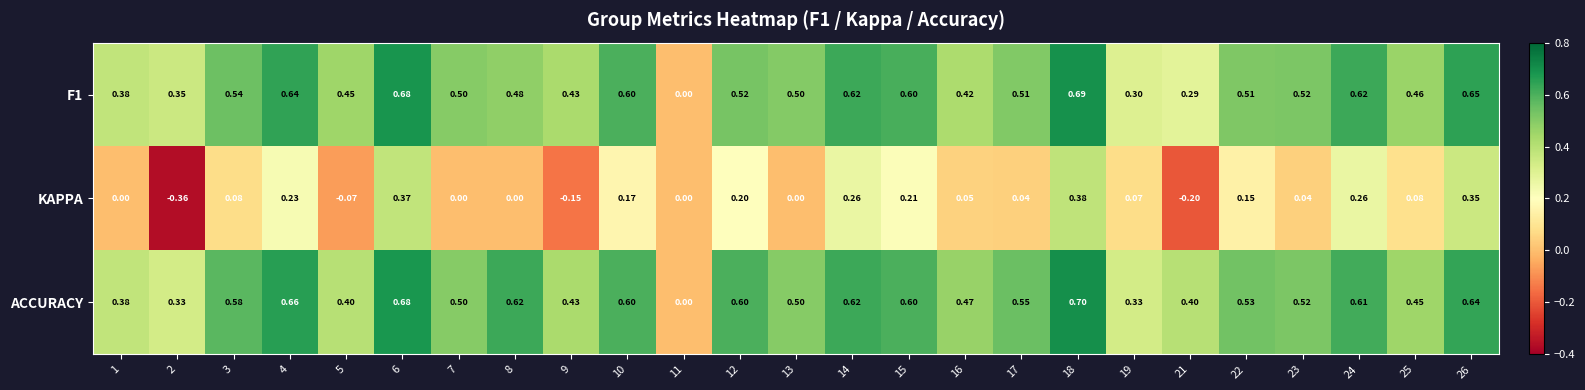

Which series has the widest spread of values?

KAPPA